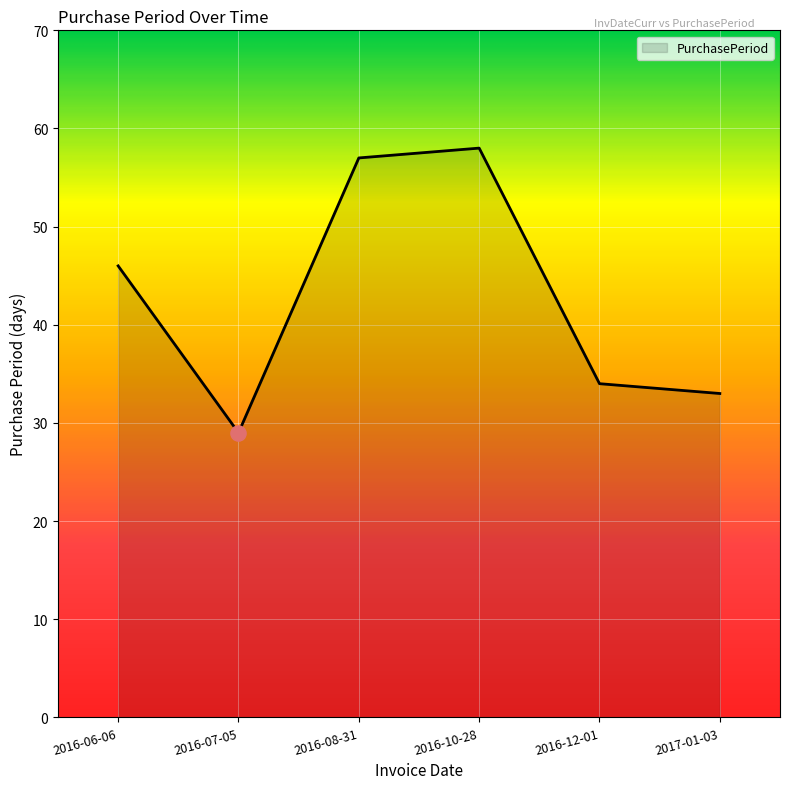

What is the ratio of the value at 2016-12-01 to the value at 2016-07-05?

1.2